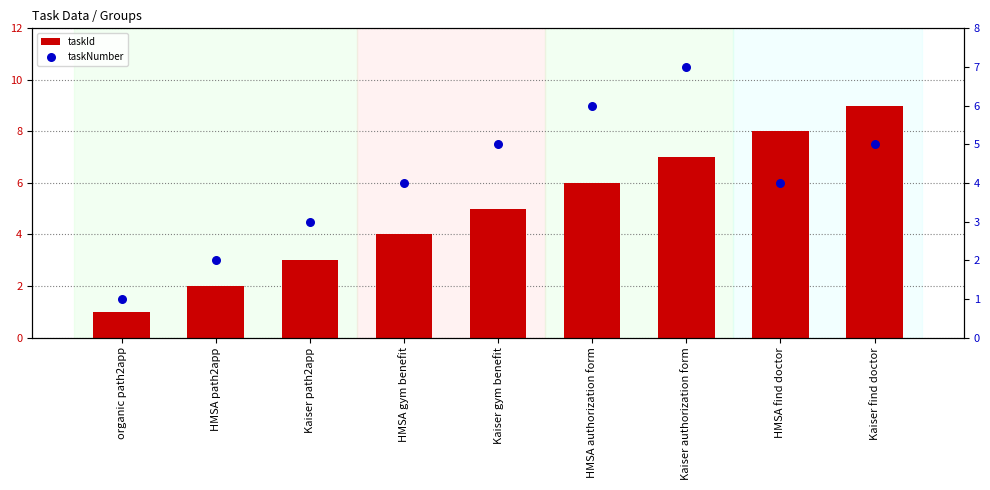

What are all the series names shown in the legend?

taskId, taskNumber